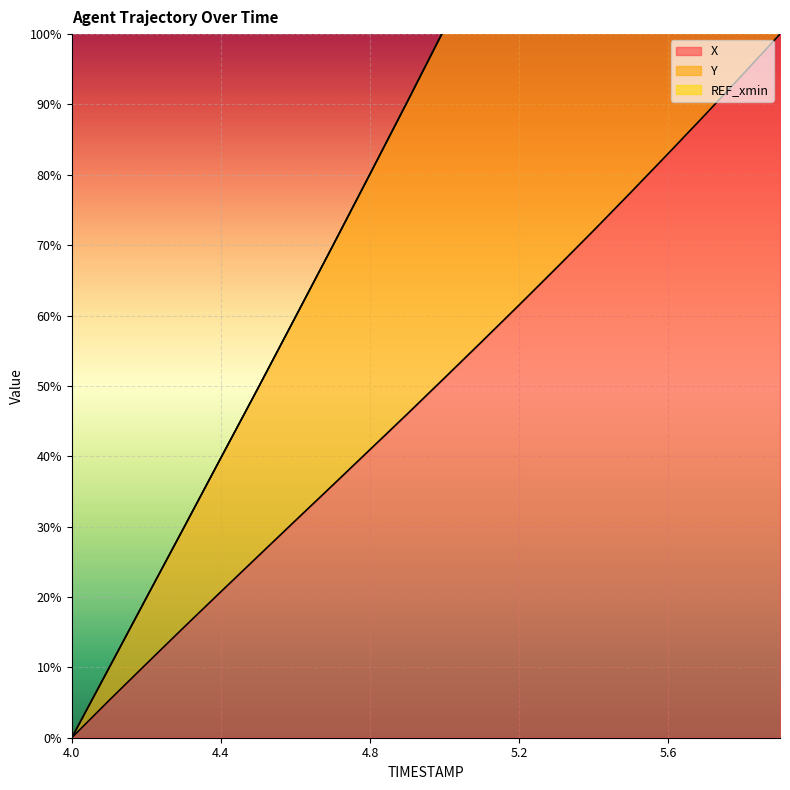

What is the sum of the Y values at 4.2 and 5.3?

152.4